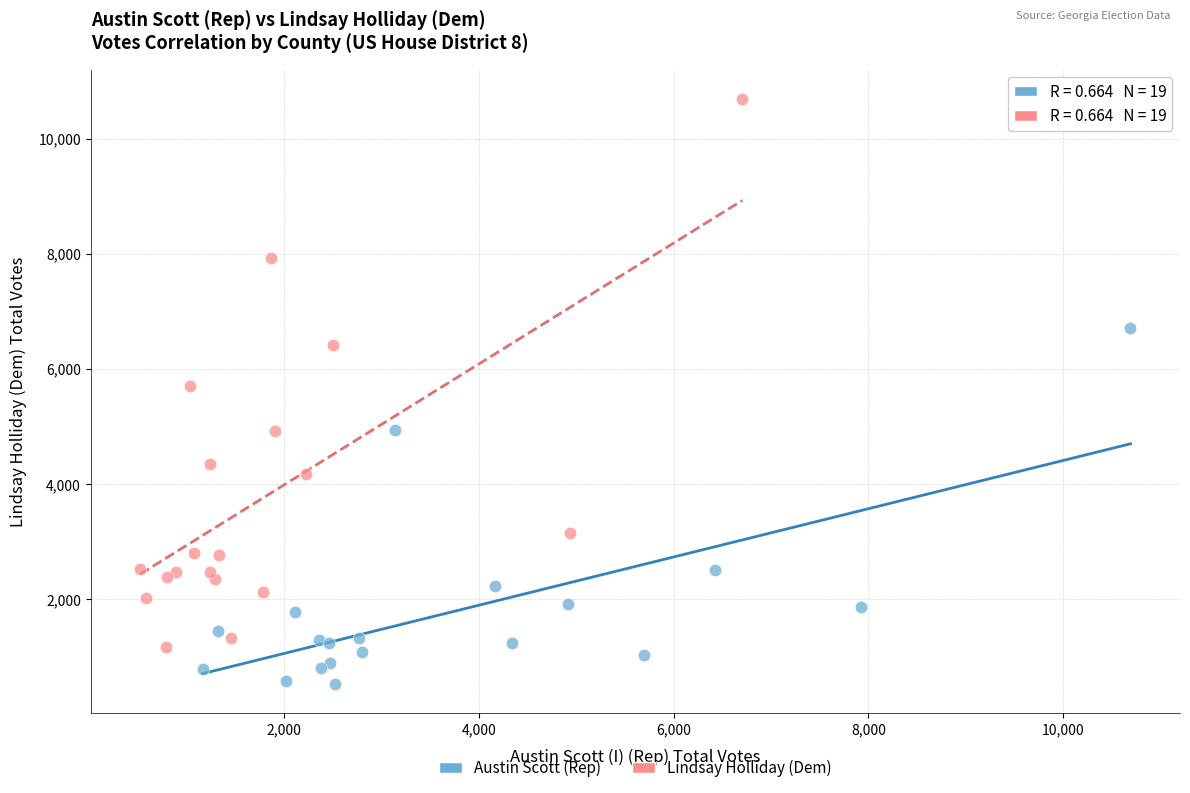

What are all the series names shown in the legend?

Austin Scott (Rep), Lindsay Holliday (Dem)